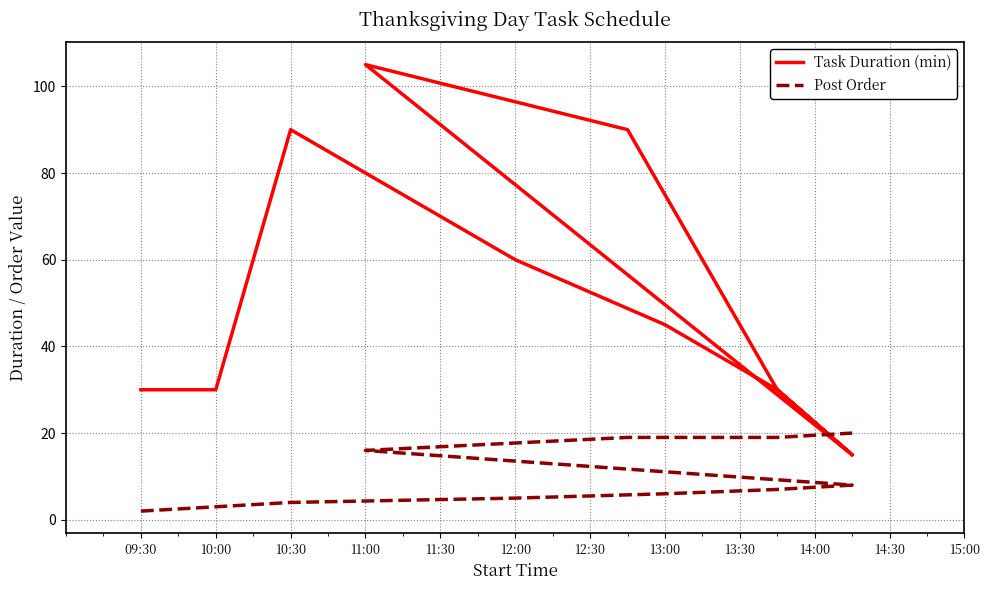

List the series in order of their peak value, highest first.

Task Duration (min), Post Order